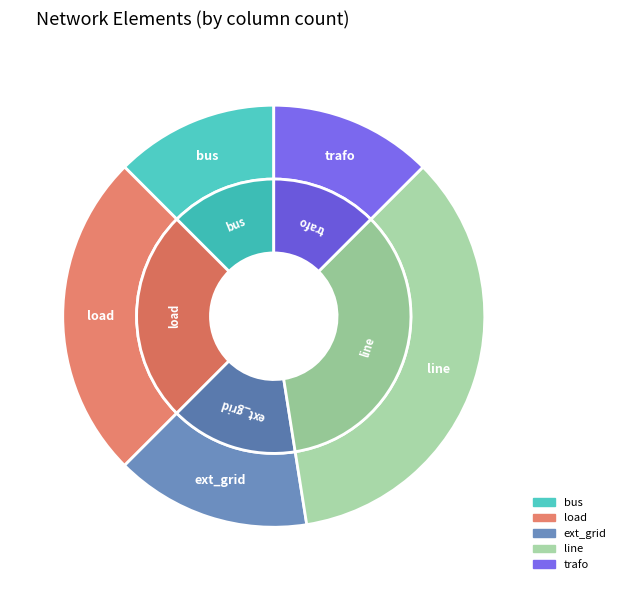

Does ext_grid represent more than half of the total?

No